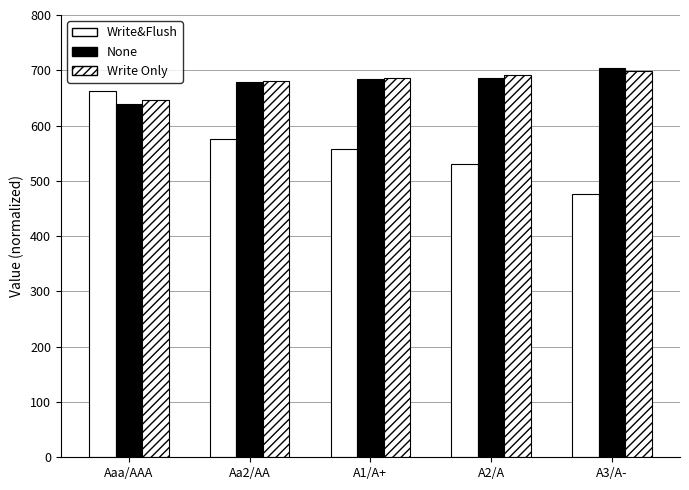

How many series are shown in this chart?

3